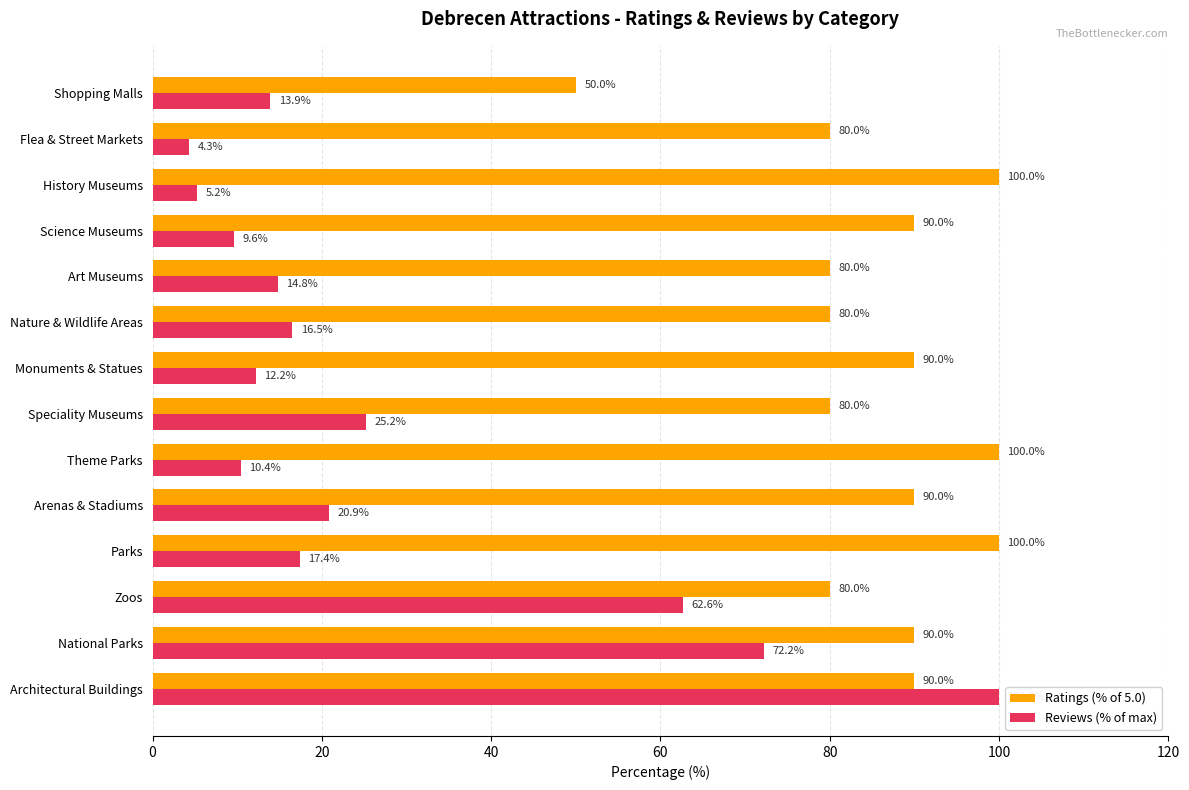

The value of Ratings (% of 5.0) at Parks is 100.0. True or false?

True